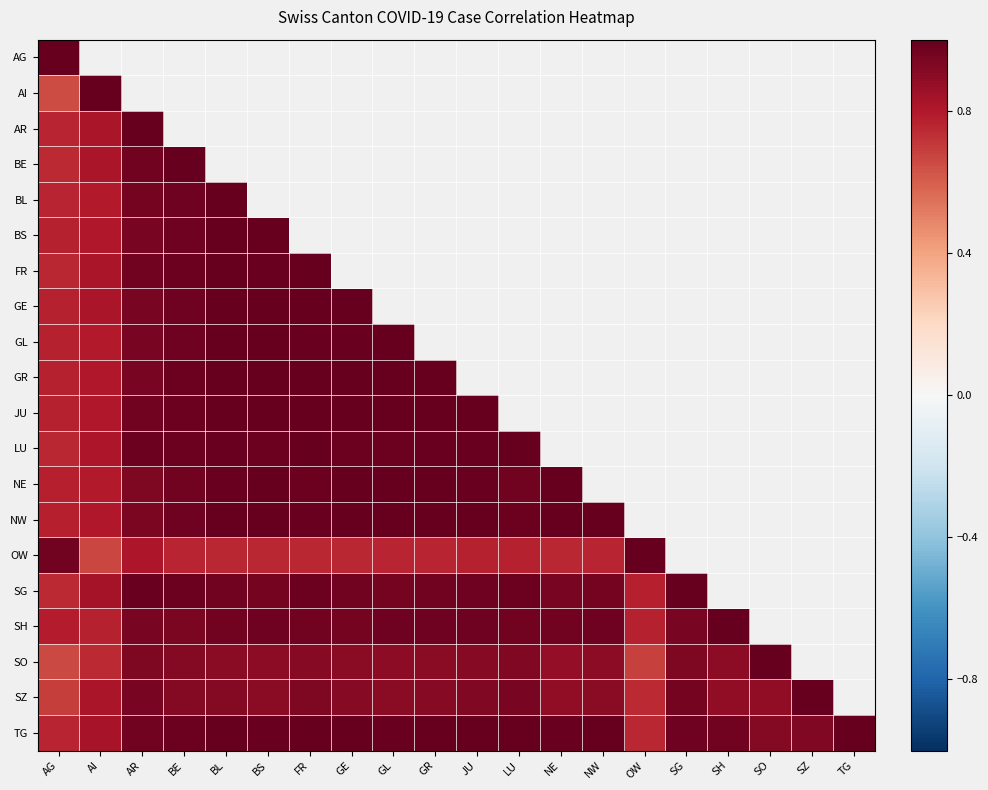

How many data points does each series have?

20